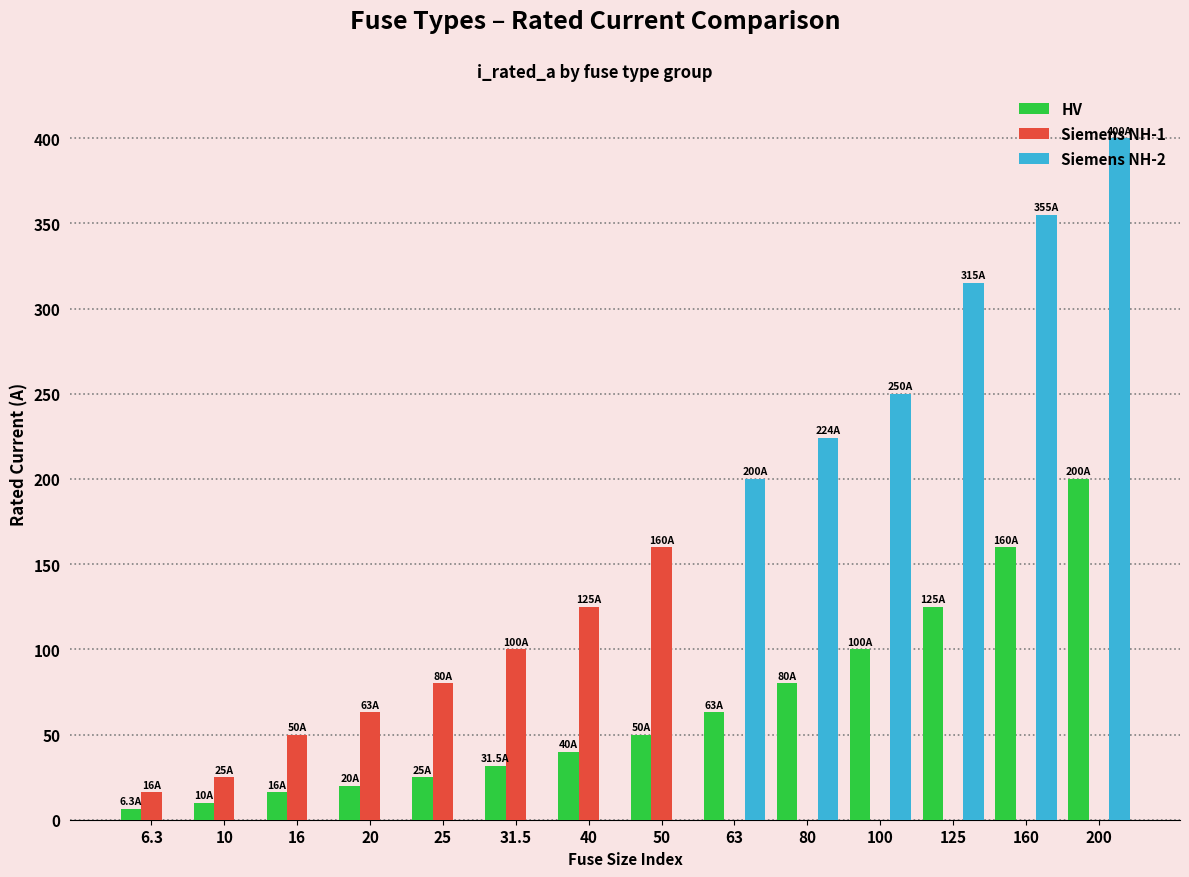

True or false: Siemens NH-2 has a value of 158.6 at 10.

False